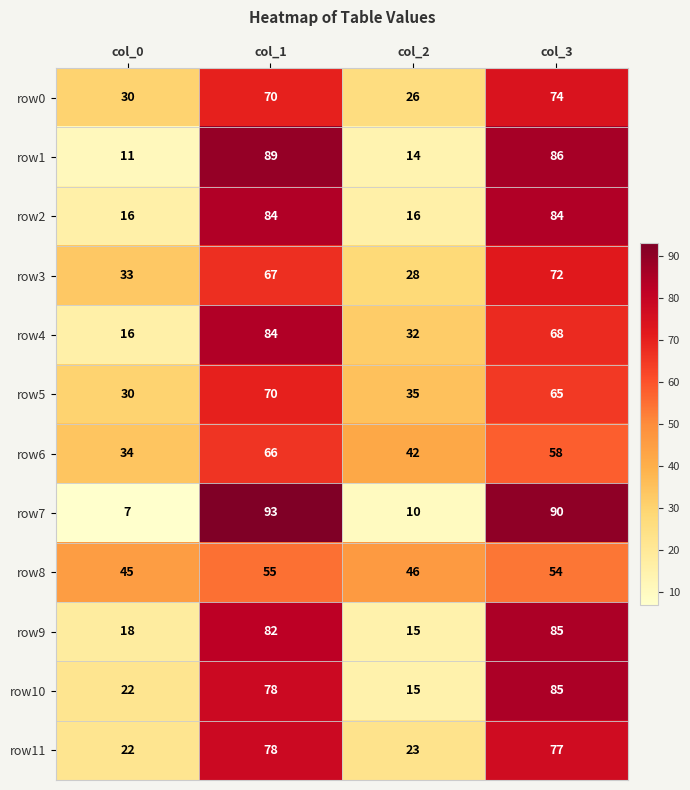

Count the row8 values in the range 46 to 55.

3